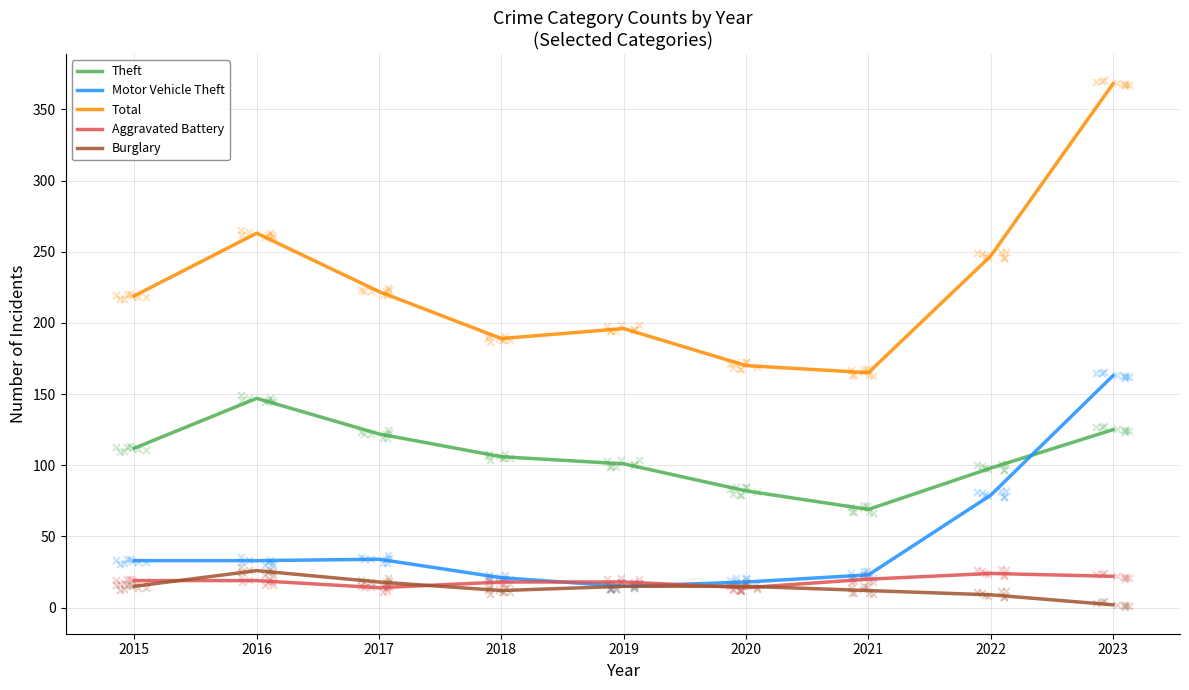

Which series contains the highest Y value?

Total